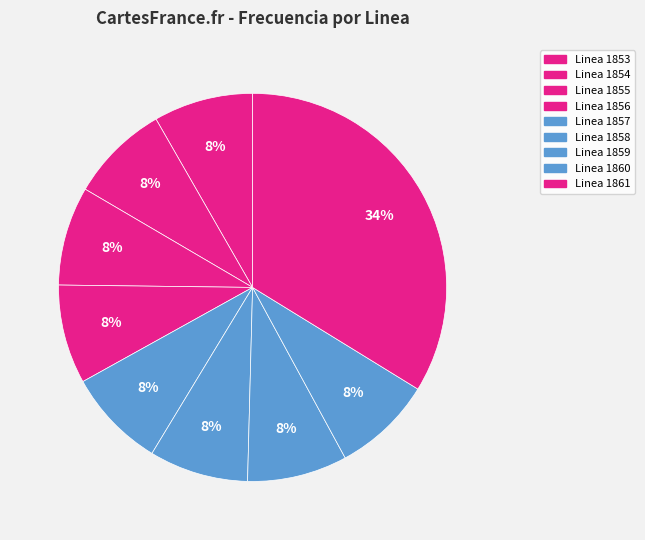

Is it true that Linea 1855 is 14% of the pie?

False